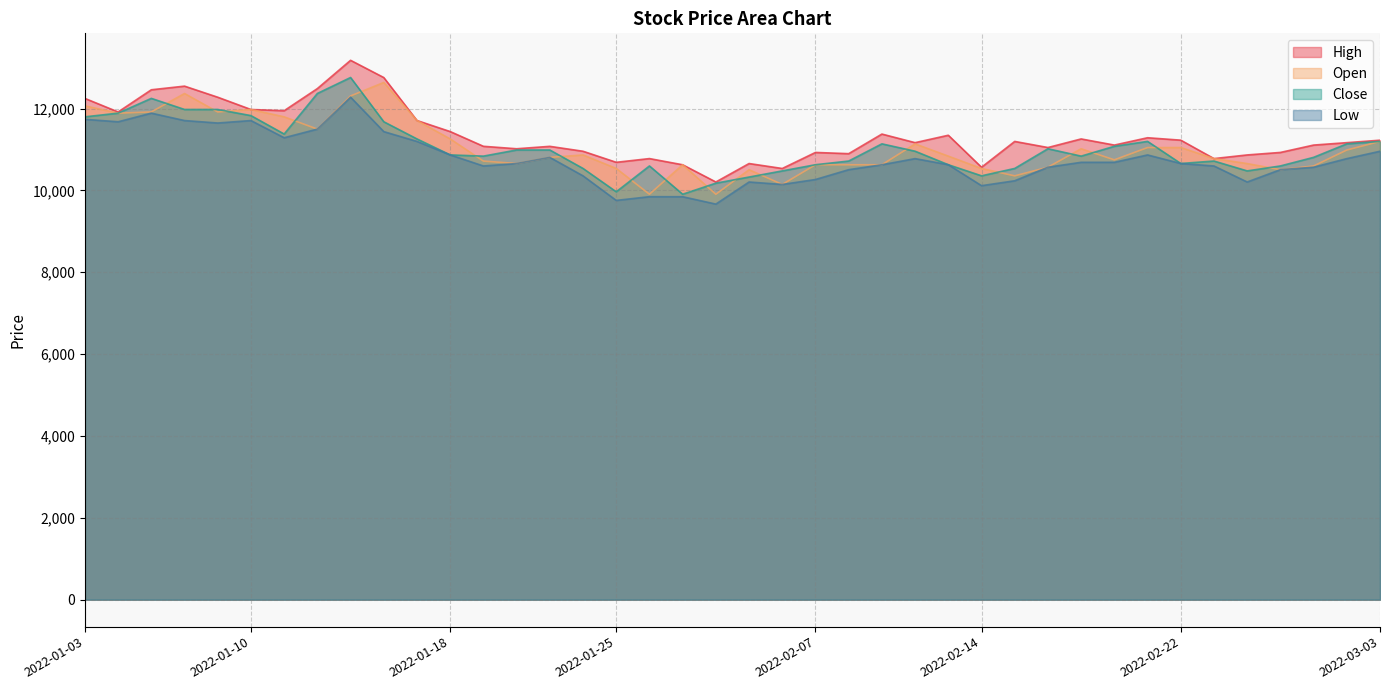

How many values in the High series exceed 11166?

19